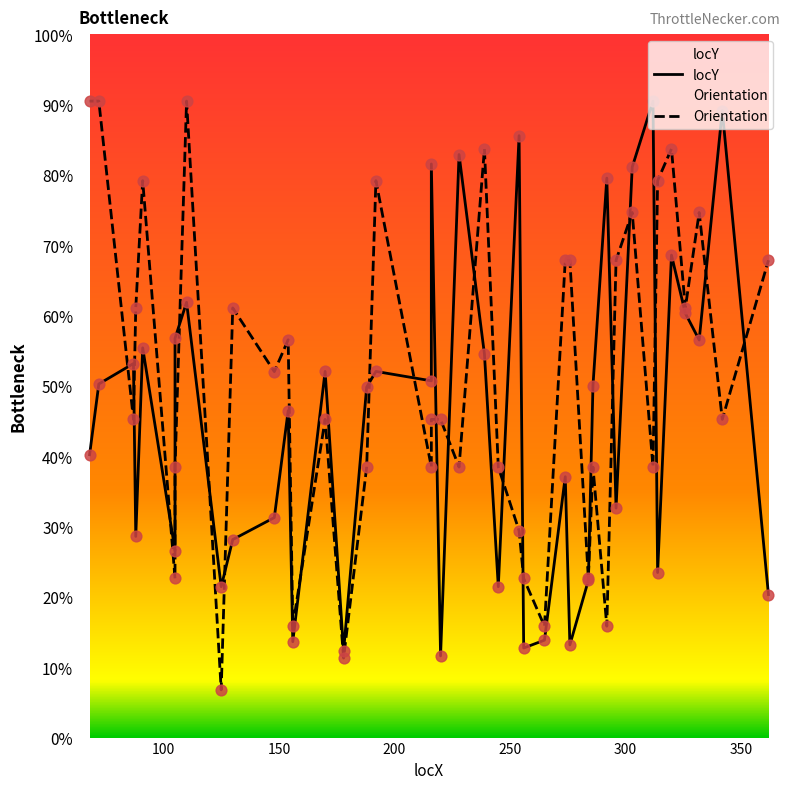

What are all the series names shown in the legend?

locY, Orientation